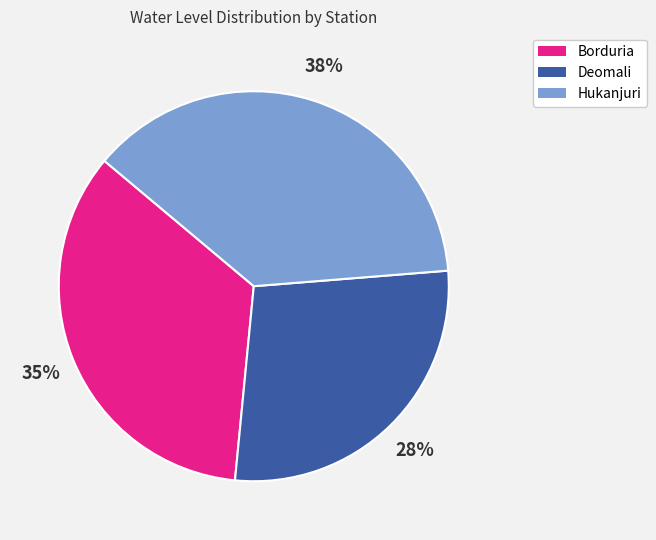

Is there a majority slice in this chart?

No